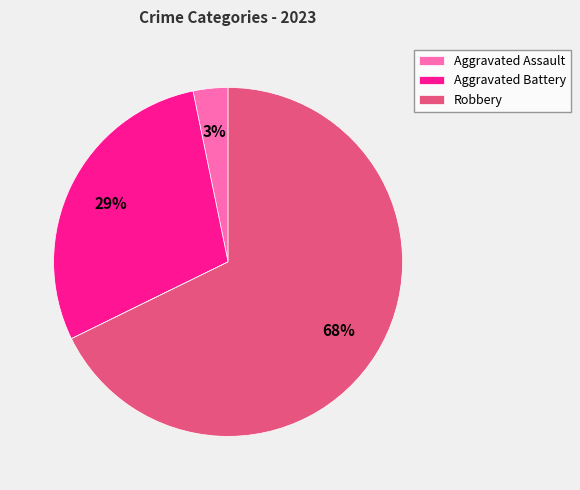

To the nearest percent, what is the average slice percentage?

20%